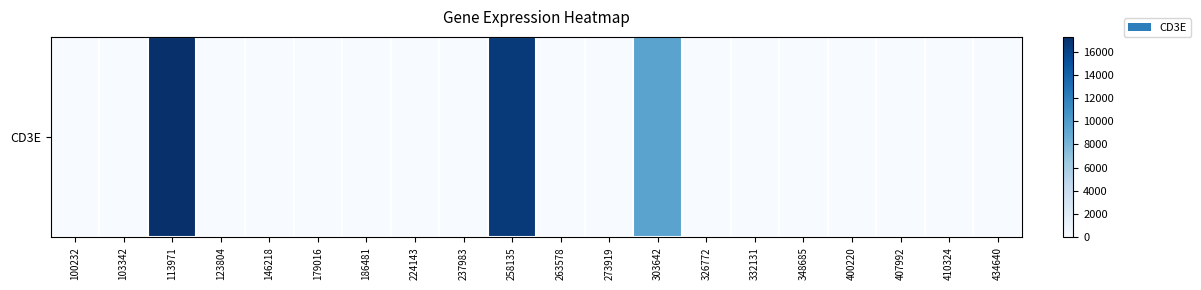

List the labels in order of value, largest first.

113971, 258135, 303642, 100232, 103342, 123804, 146218, 179016, 186481, 224143, 237983, 263578, 273919, 326772, 332131, 348685, 400220, 407992, 410324, 434640